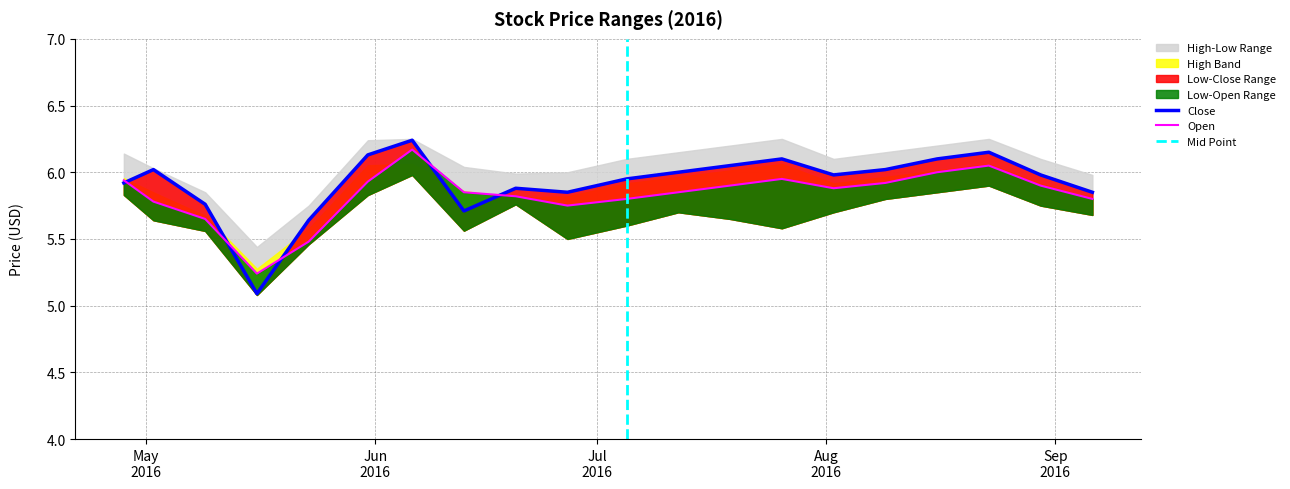

What is the label of the 14th point from the left?

2016-07-26